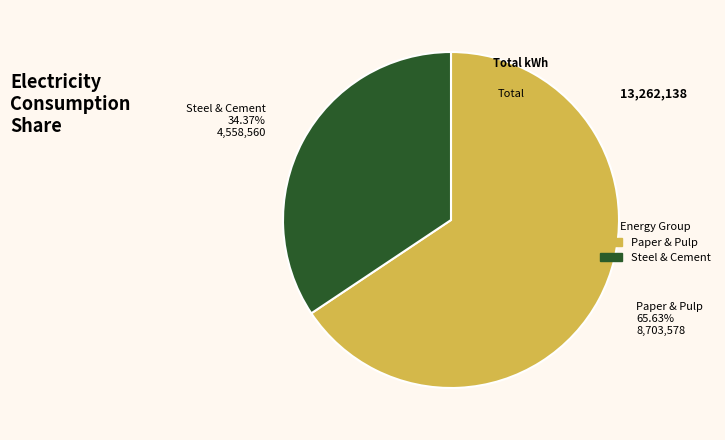

What is the ratio of the value at Paper & Pulp to the value at Steel & Cement?

1.9